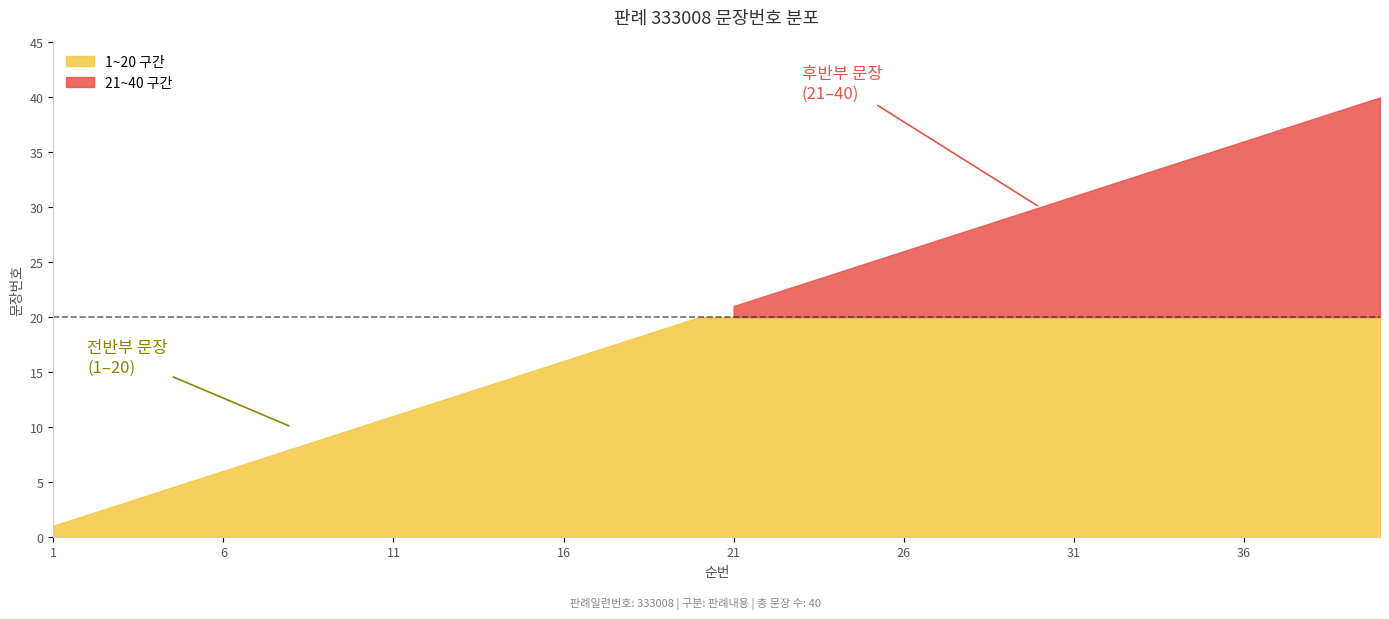

What is the greatest value displayed?

40